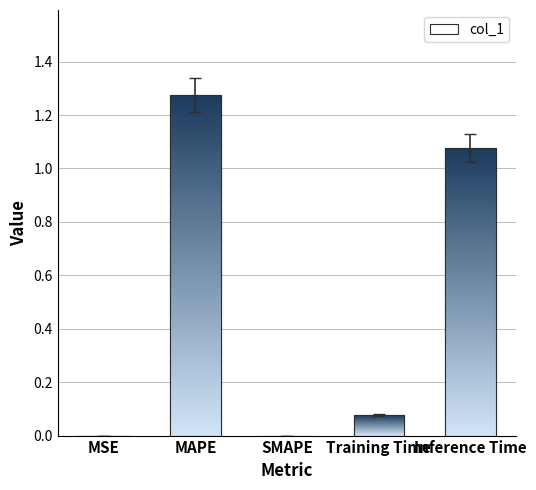

What is the sum of all values?

2.4